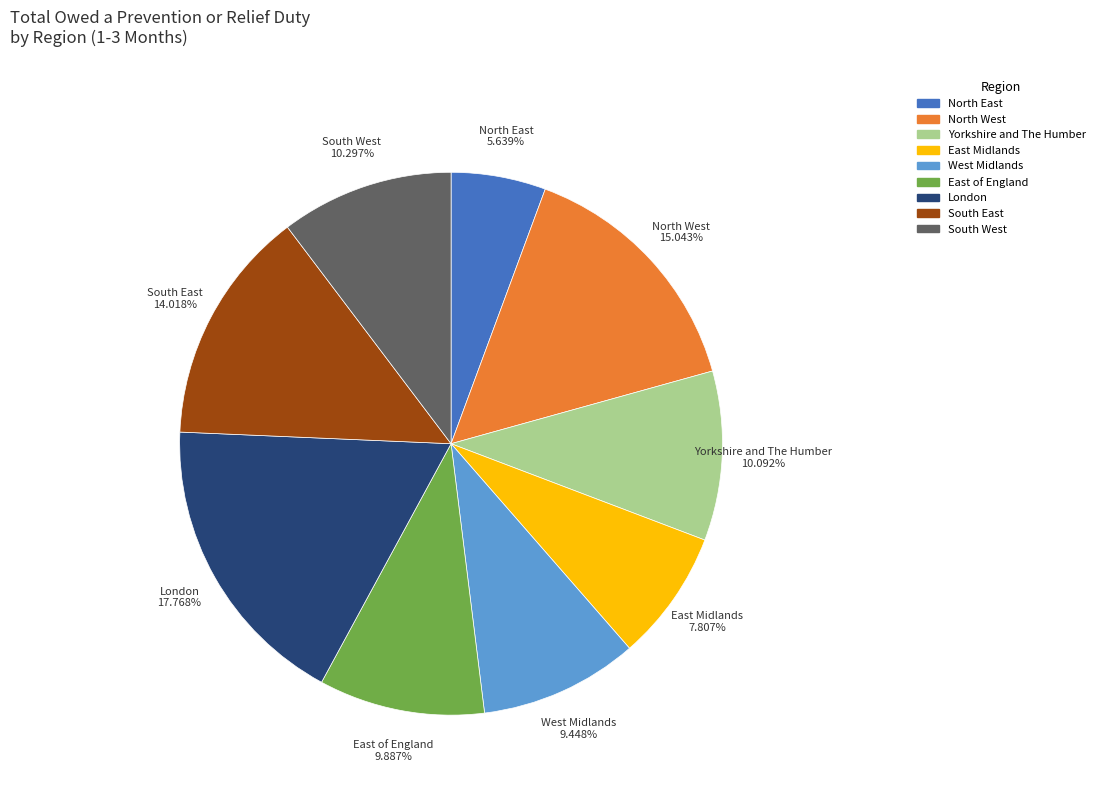

Is there a majority slice in this chart?

No